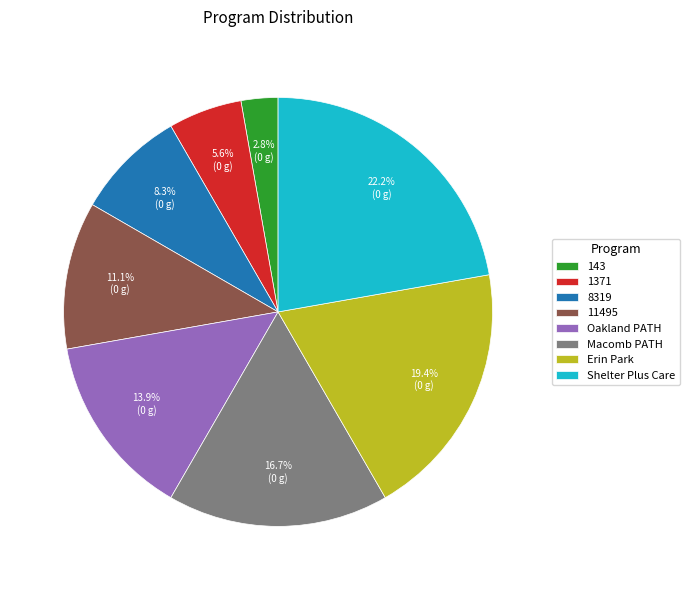

To the nearest percent, what is the combined percentage of 8319 and Oakland PATH?

22%